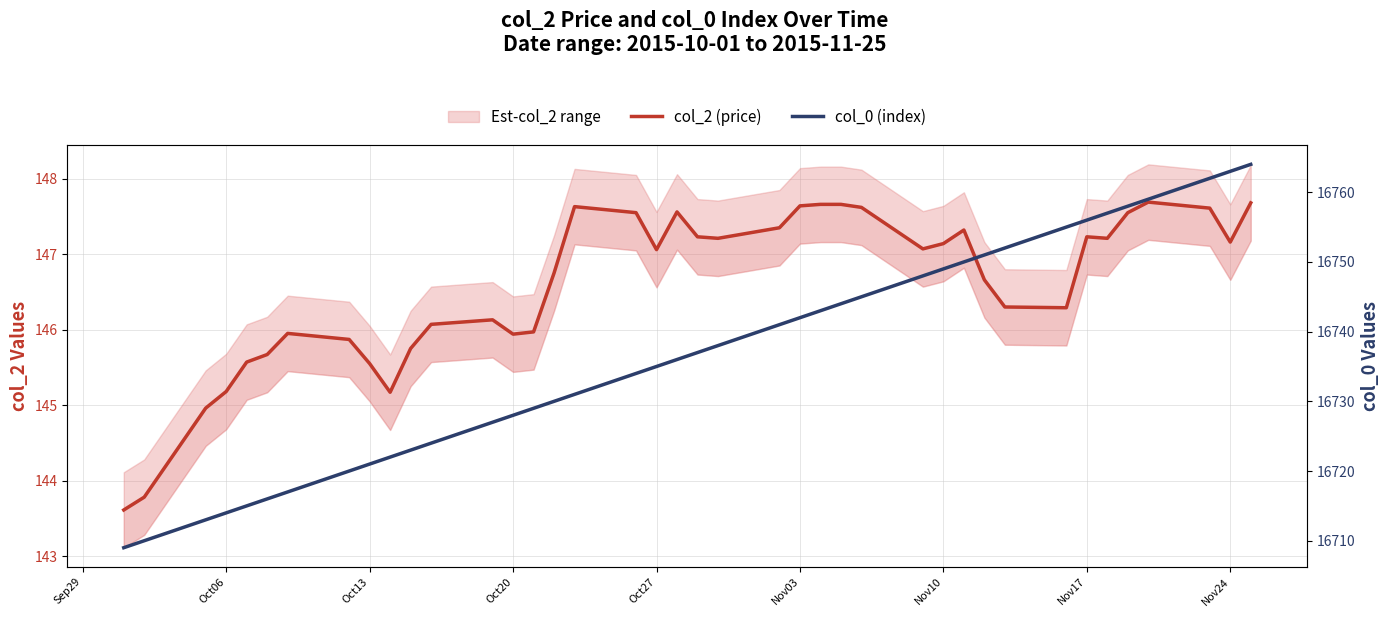

Which label corresponds to the smallest value in the chart?

Sep29